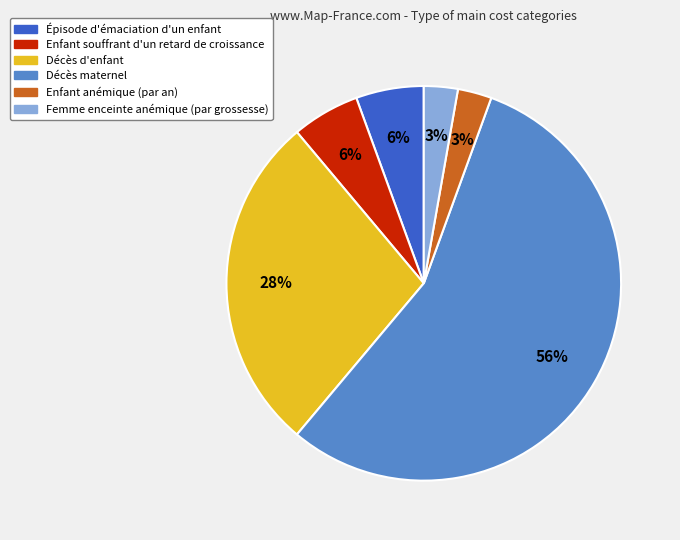

What percentage is the Enfant souffrant d'un retard de croissance slice, to the nearest percent?

6%